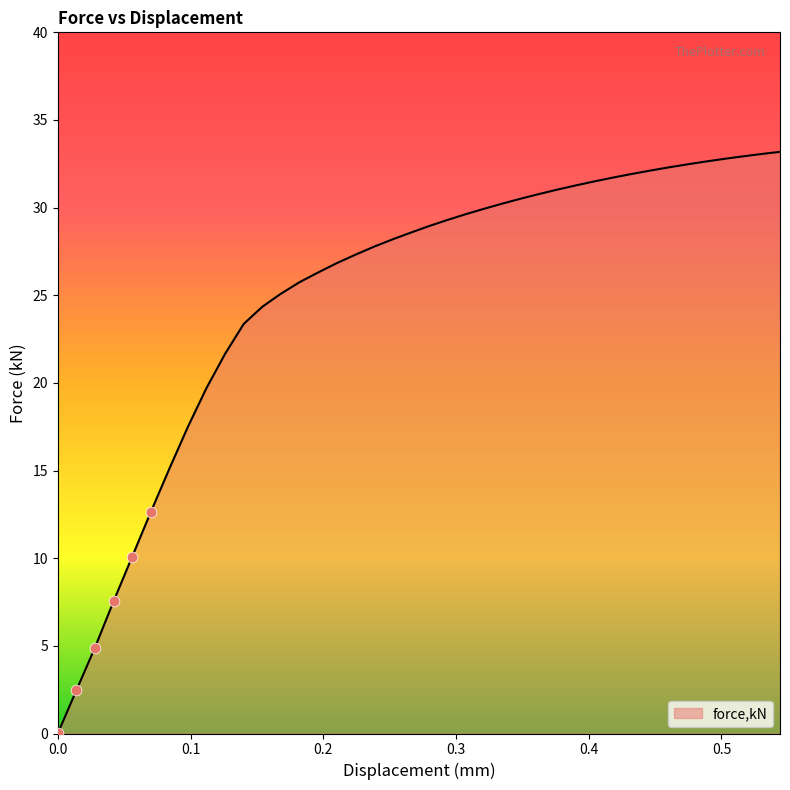

What is the difference between the maximum and minimum values?

33.2